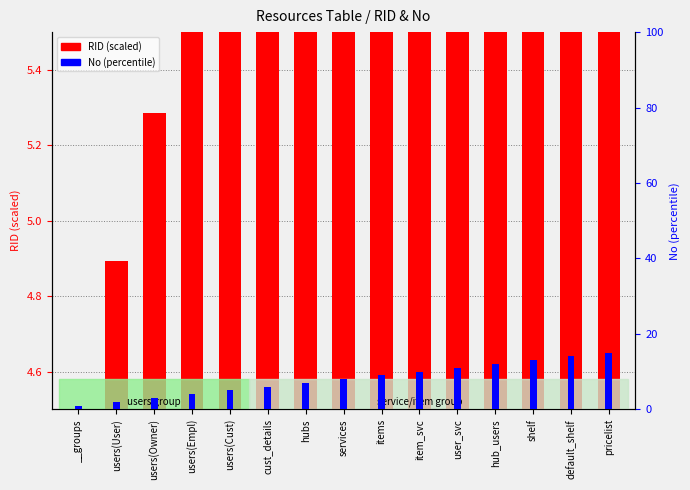

At which category is the sum across all series the highest?

pricelist